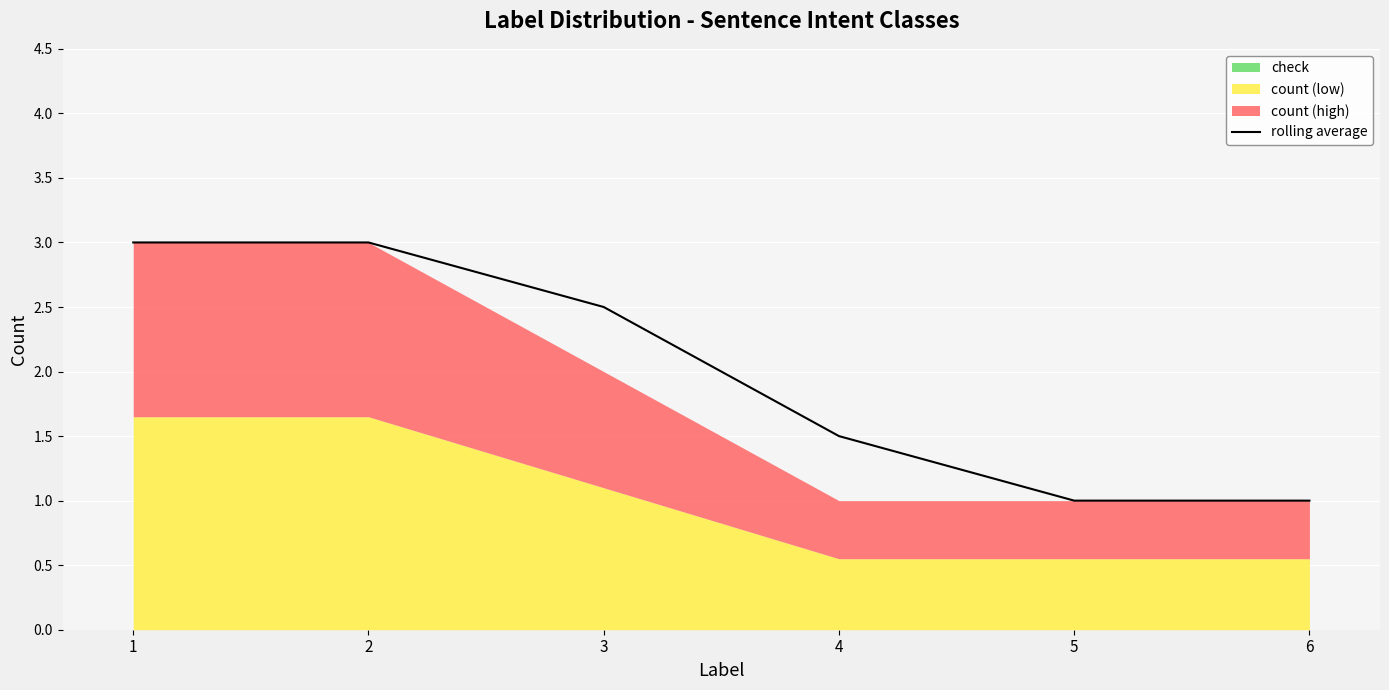

True or false: rolling average has a value of 3.0 at 1.

True